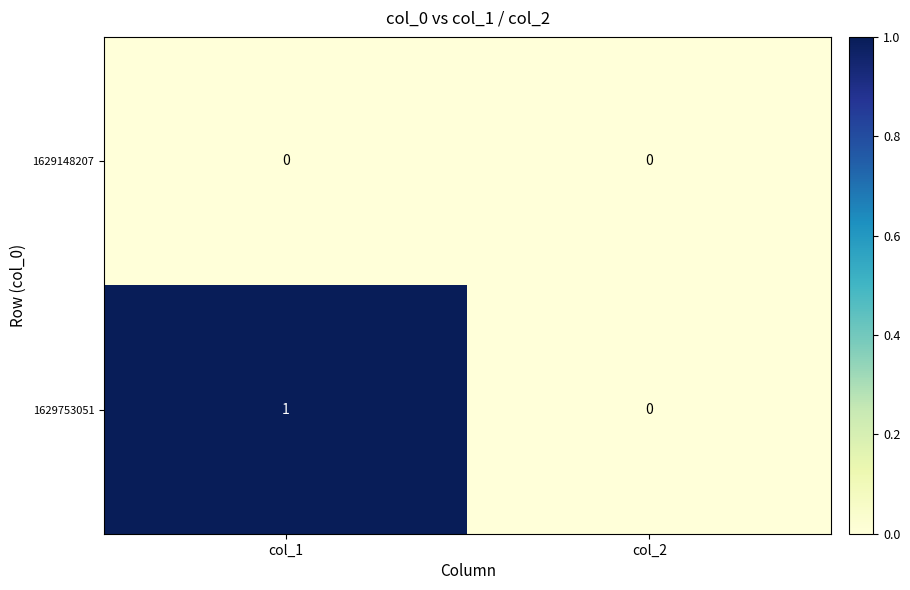

List the labels in order of 1629753051 value, smallest first.

col_2, col_1